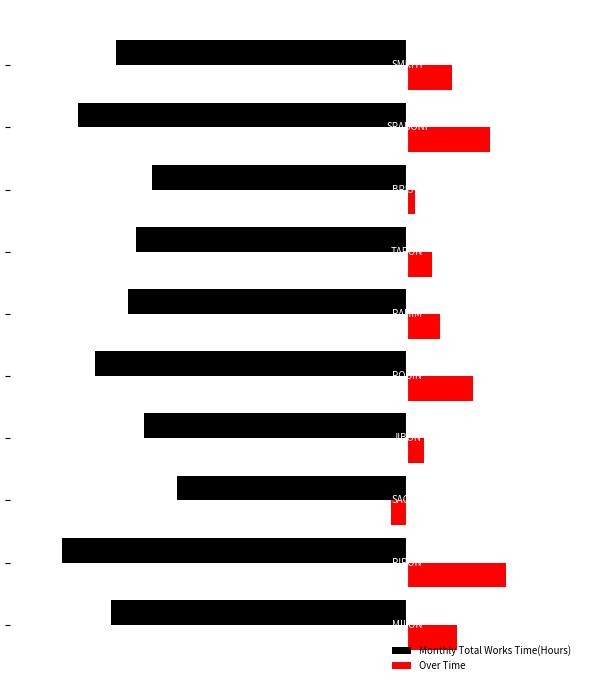

What are all the series names shown in the legend?

Monthly Total Works Time(Hours), Over Time